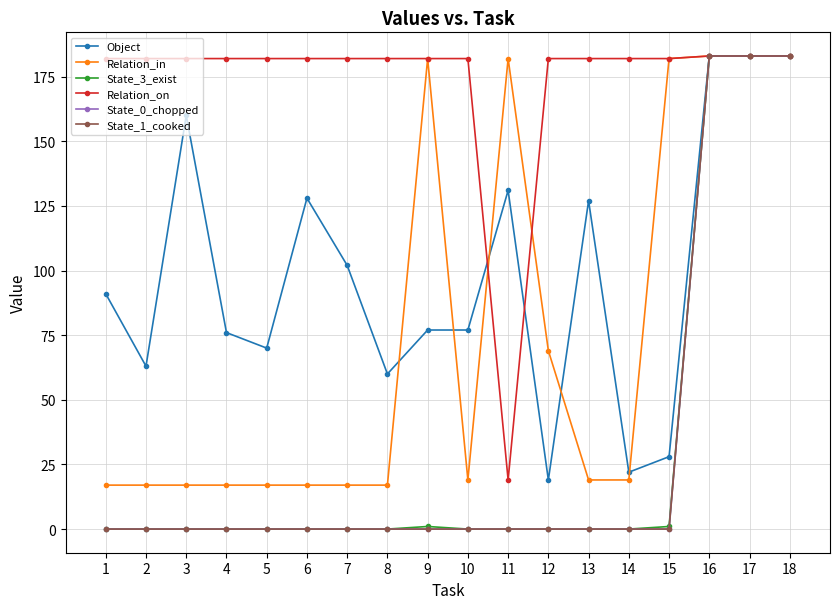

At which category is the sum across all series the highest?

16